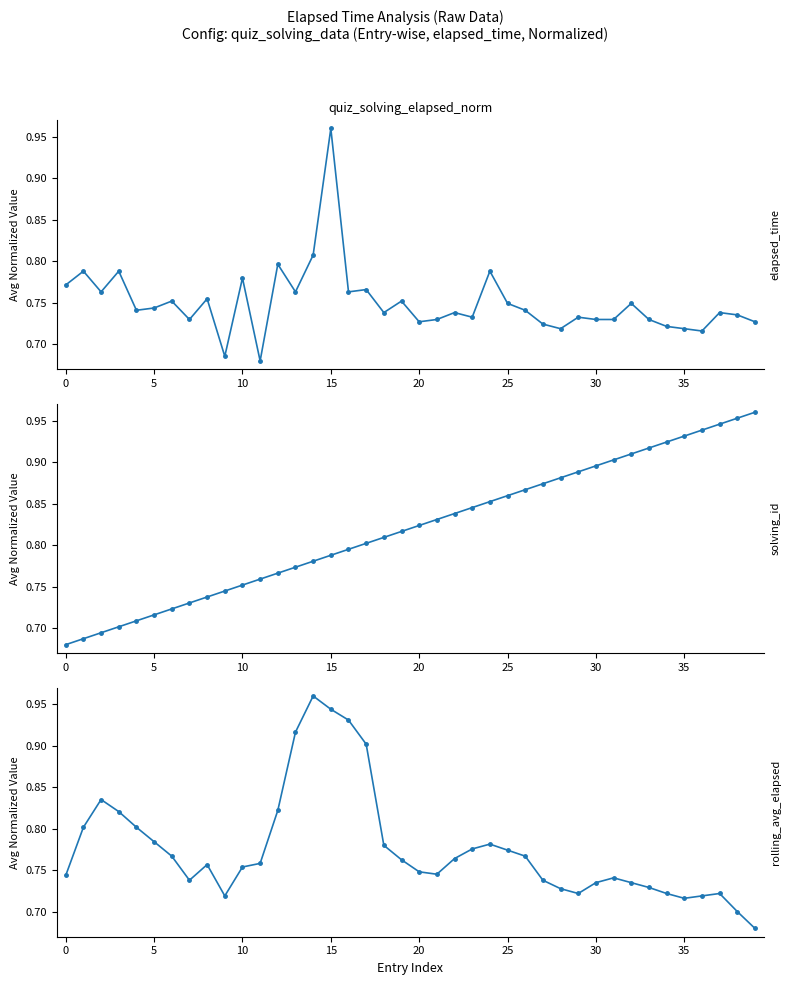

List the series in order of their overall mean, lowest first.

elapsed_time, rolling_avg_elapsed, solving_id